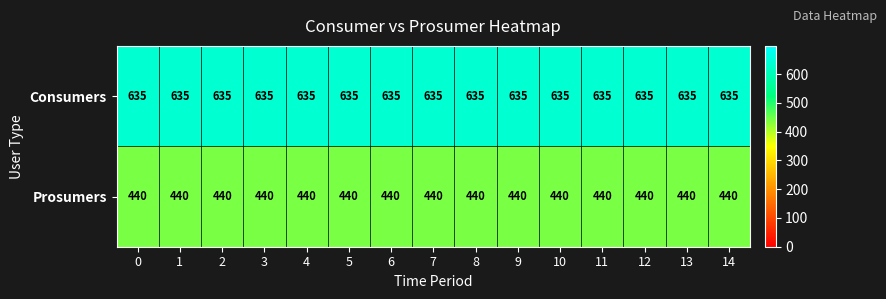

Is it true that Prosumers equals 121 at 1?

False